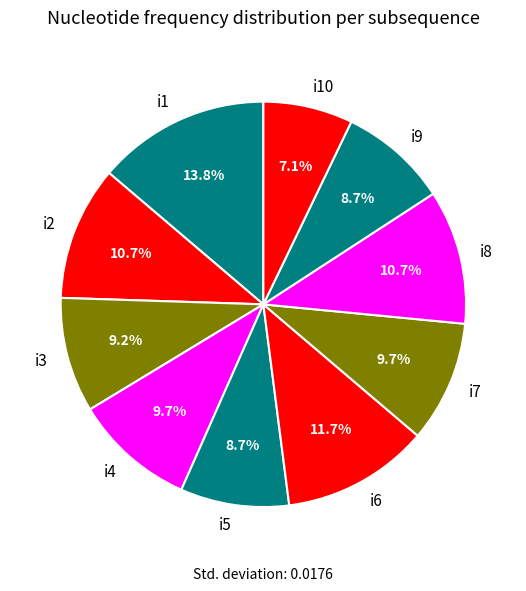

Which slice is the smallest?

i10